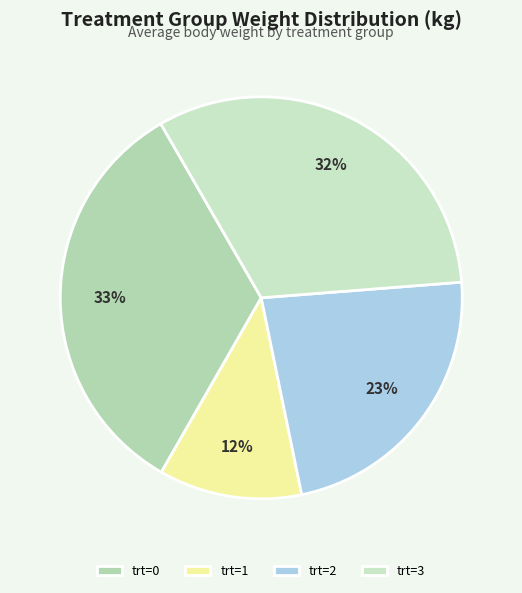

Which slice is the smallest?

trt=1